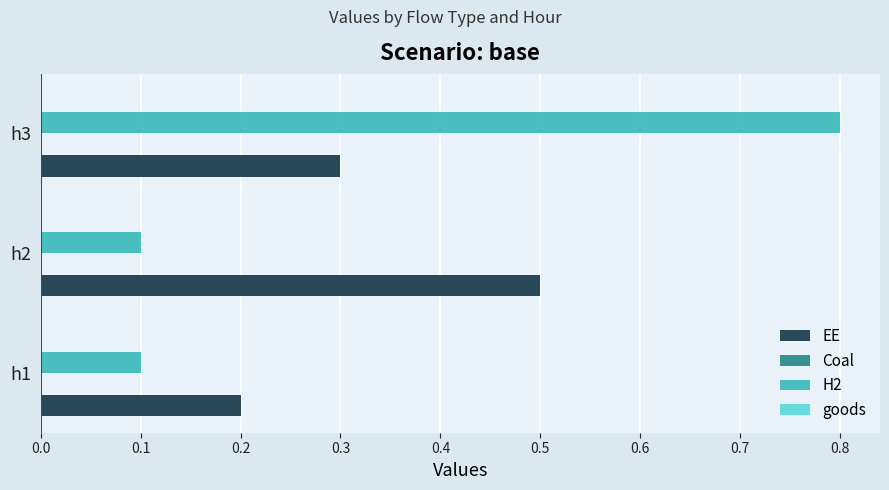

What is the total value across all series at h1?

0.3